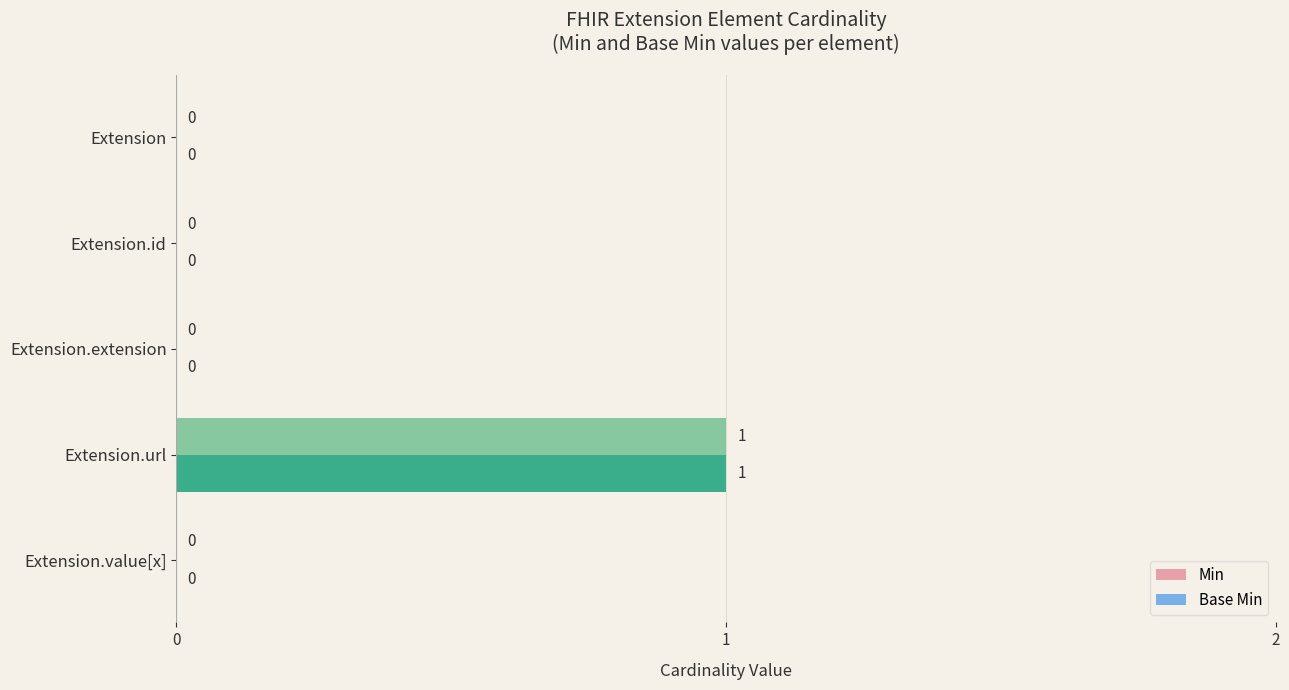

What is the sum of all Base Min values?

1